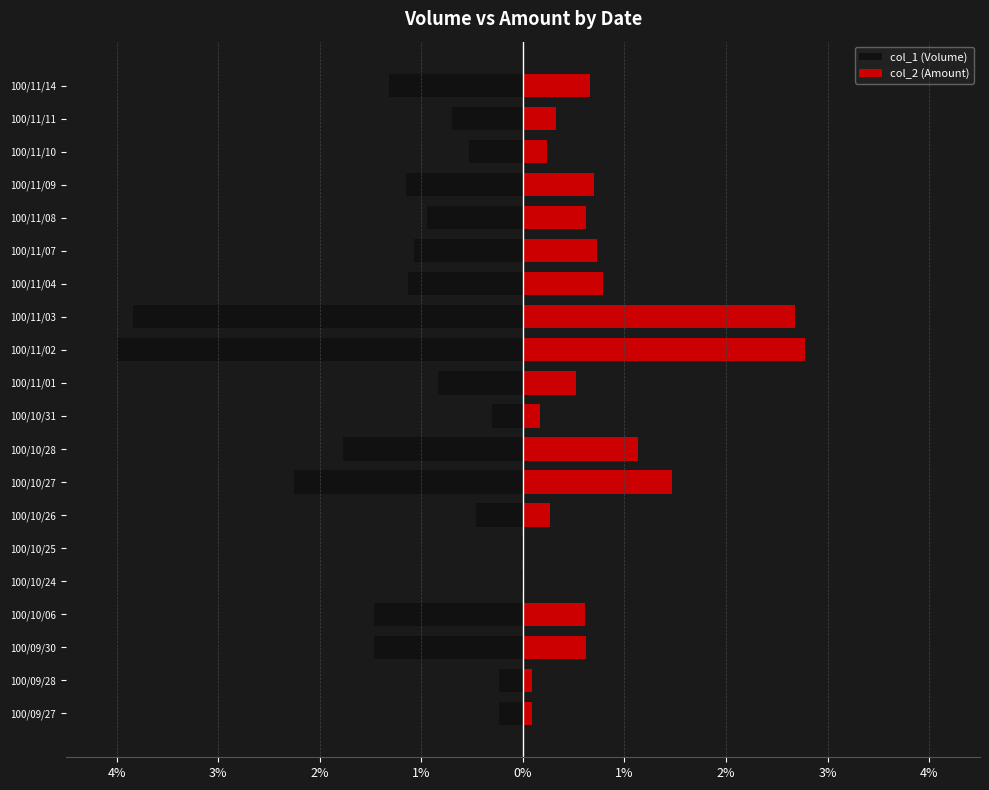

The col_1 (Volume) series shows -0.5 at 100/10/26. True or false?

True